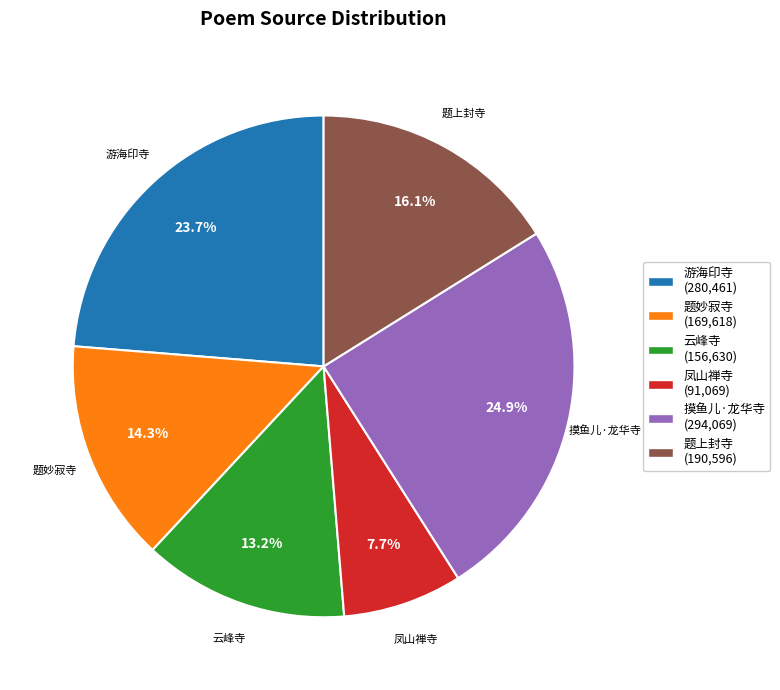

Does any single category account for the majority?

No